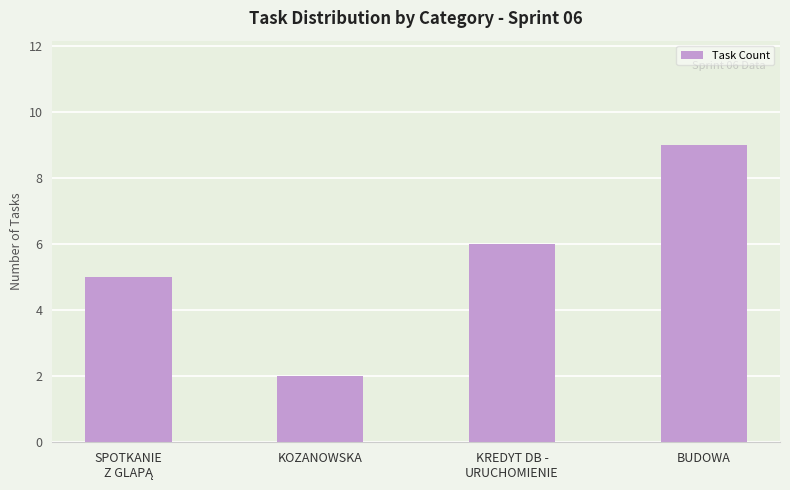

Reading left to right, list all the values displayed in this chart.

5	2	6	9